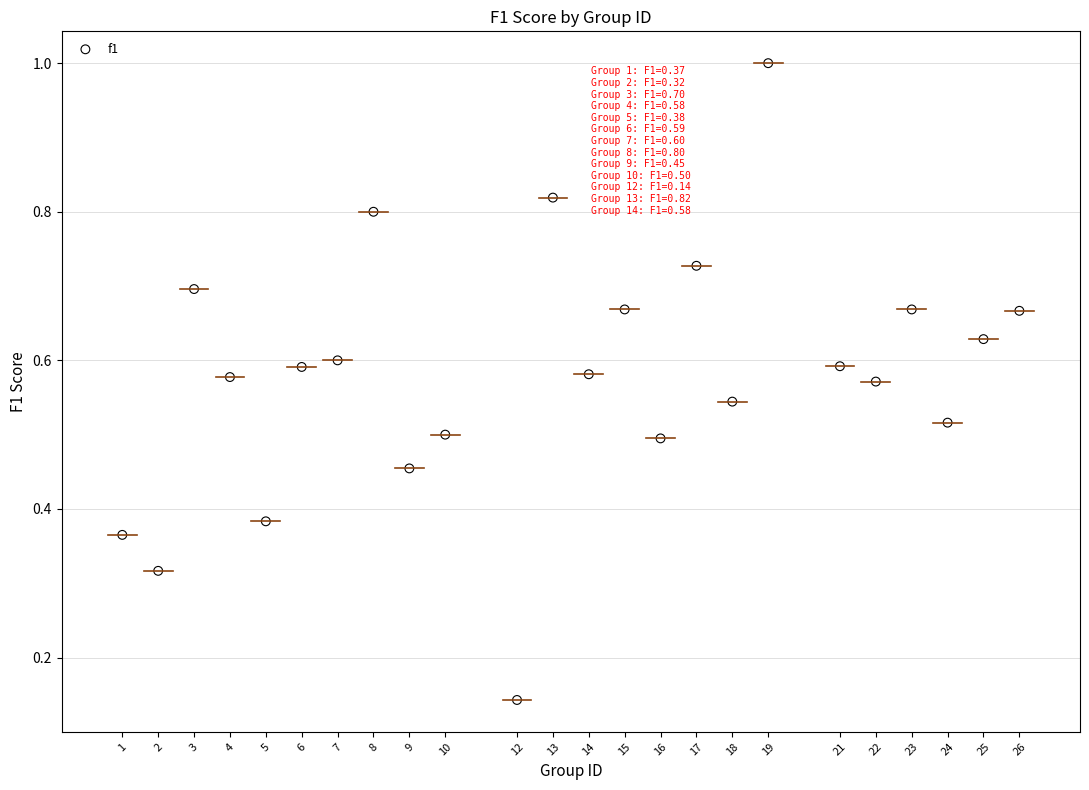

What is the range of Y values (max minus min)?

0.9